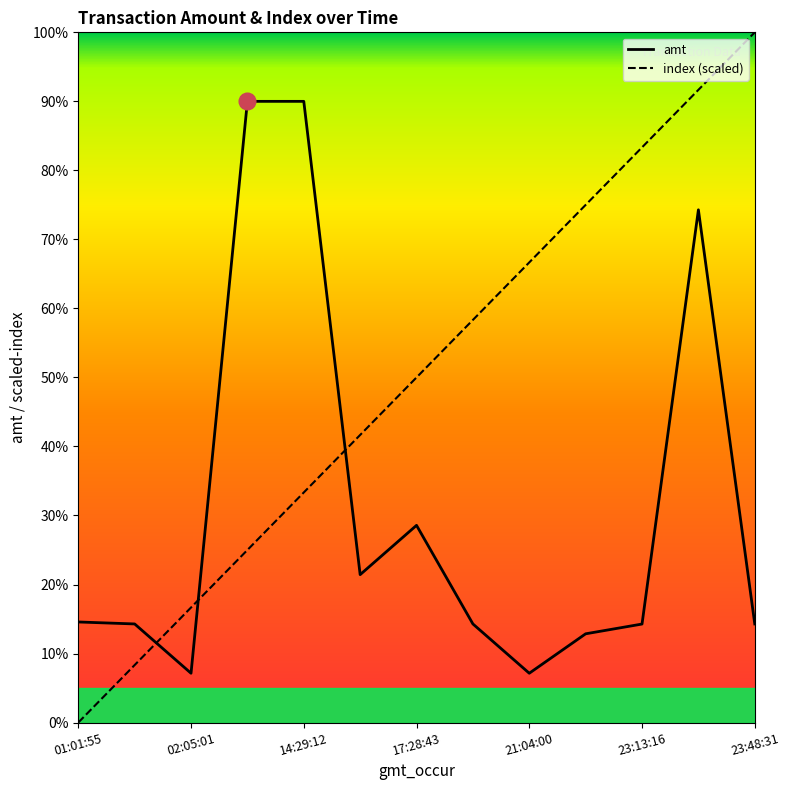

How many data points in amt are less than 1000?

4